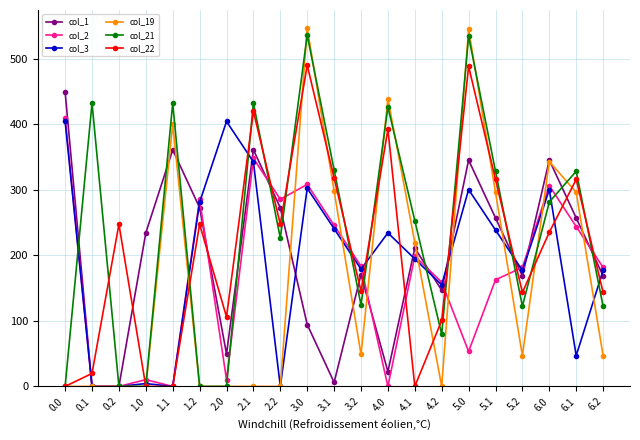

Does the chart have visible grid lines?

Yes